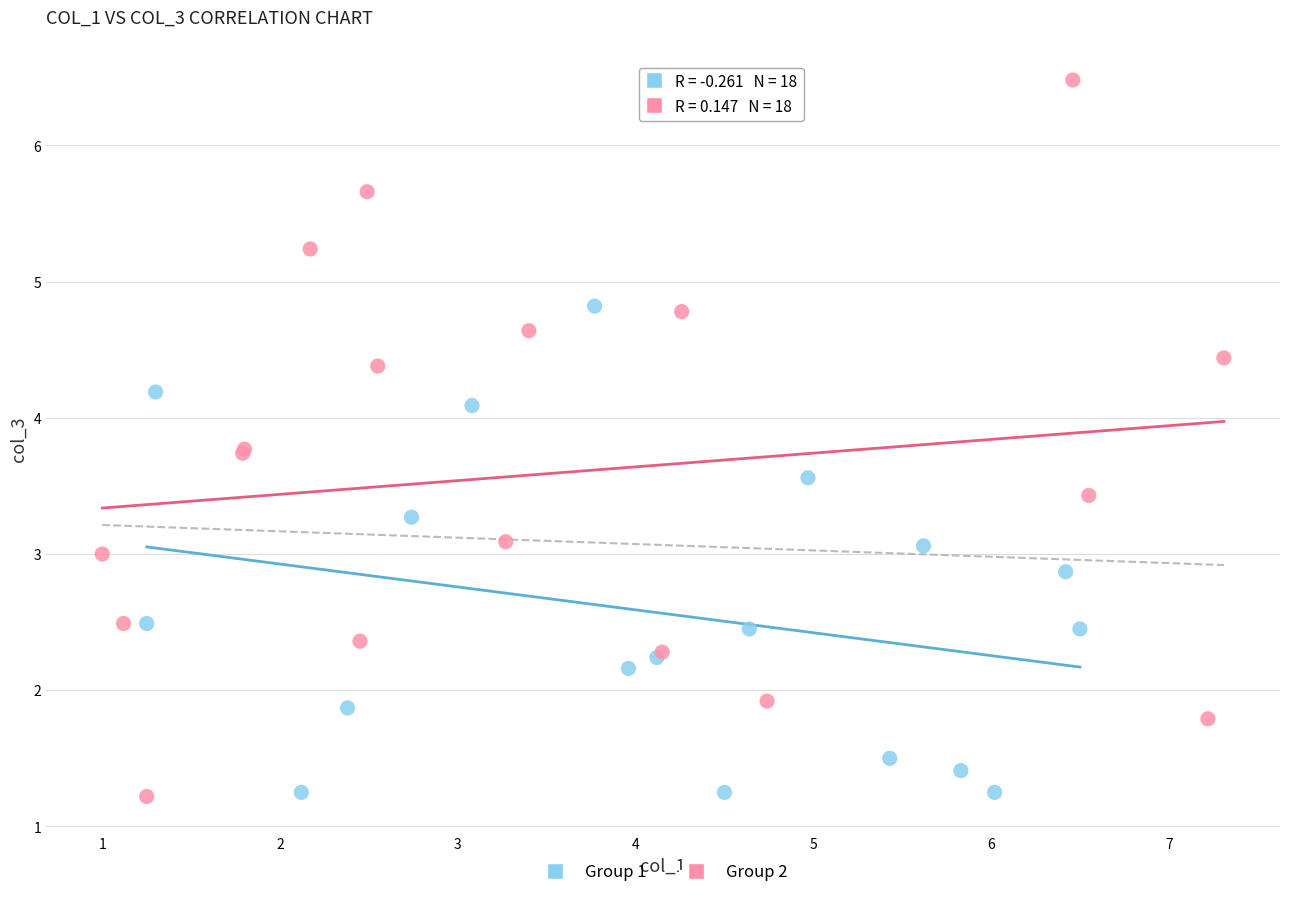

What are all the series names shown in the legend?

Group 1, Group 2